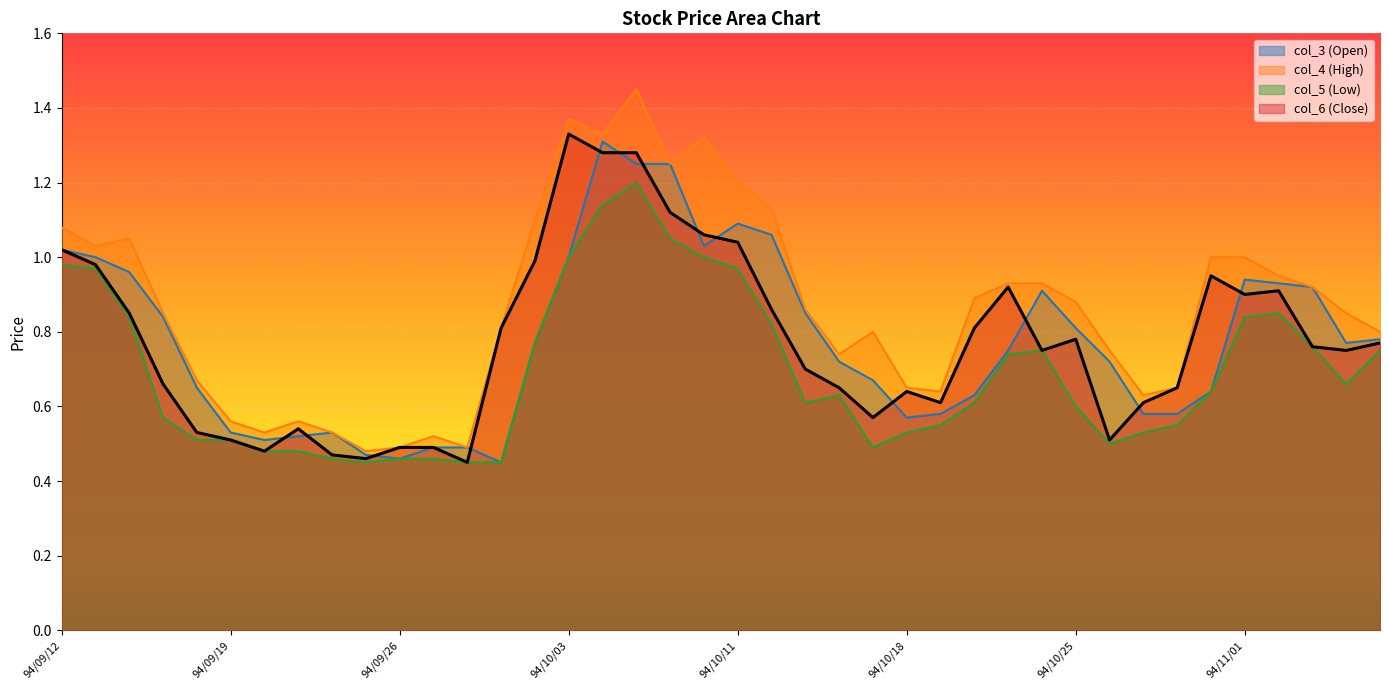

At how many categories does at least one series exceed 1?

11